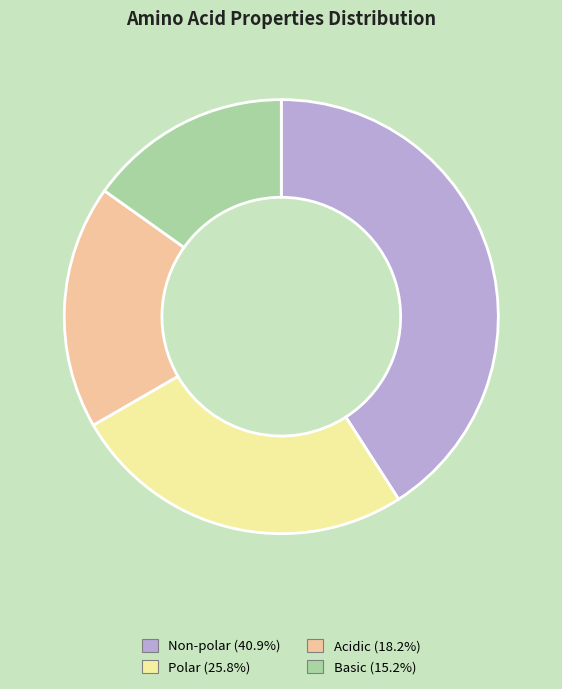

What is the smallest slice in the pie chart?

Basic